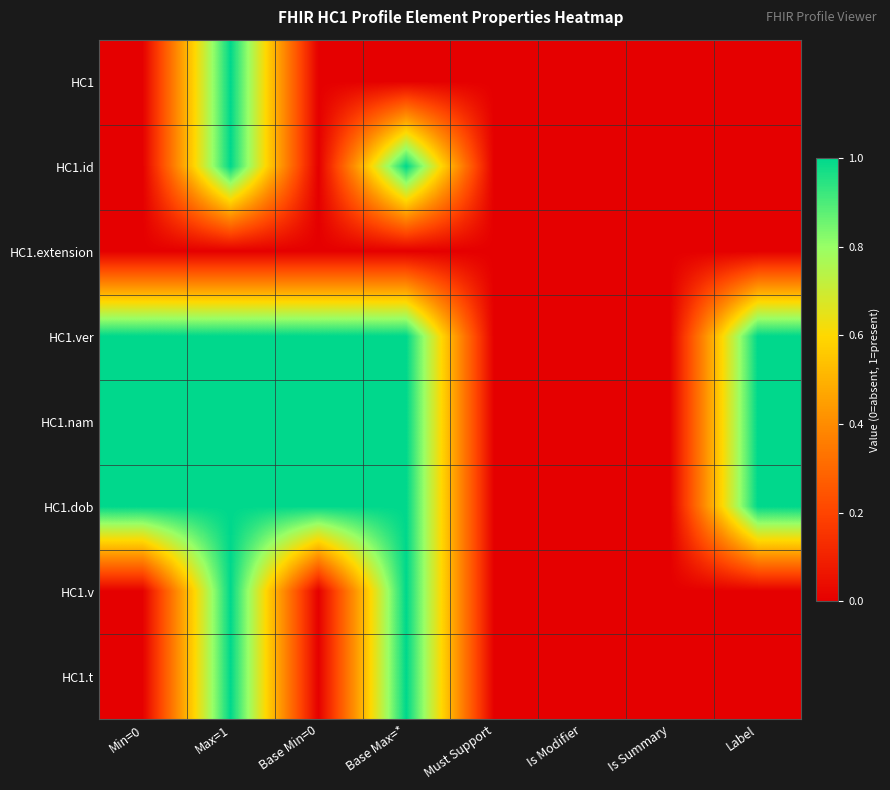

Rank the series by their maximum value, from highest to lowest.

HC1, HC1.id, HC1.ver, HC1.nam, HC1.dob, HC1.v, HC1.t, HC1.extension